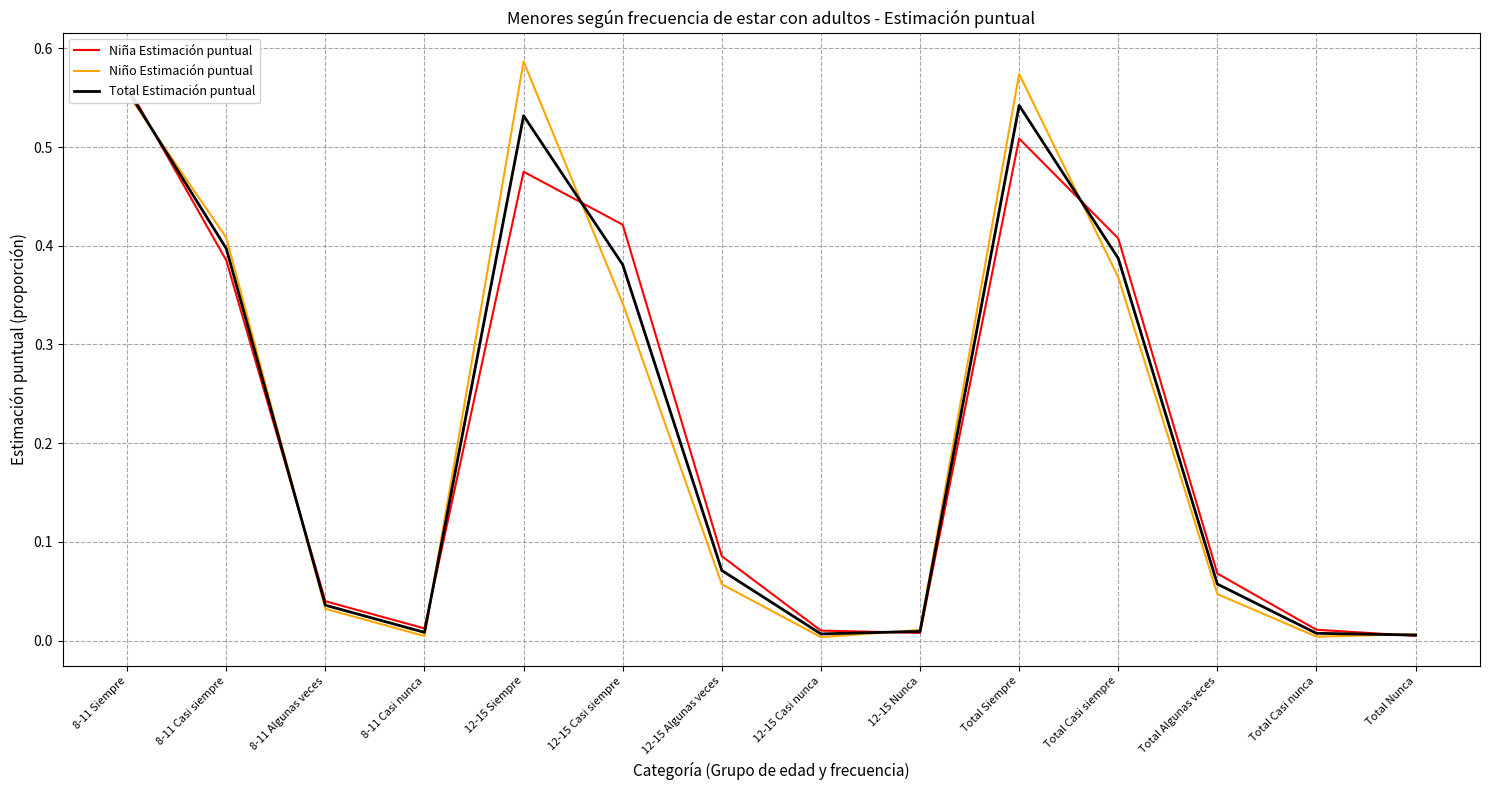

What is the average value of the Total Estimación puntual series?

0.2